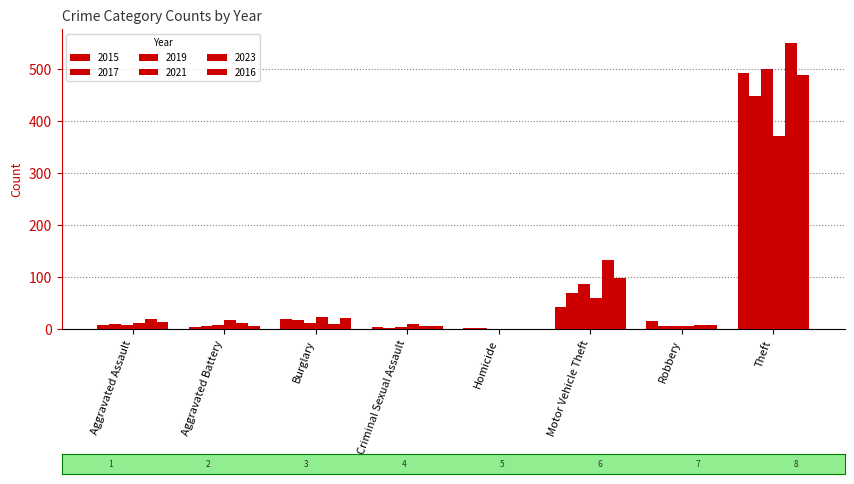

The value of 2016 at Robbery is 8. True or false?

True